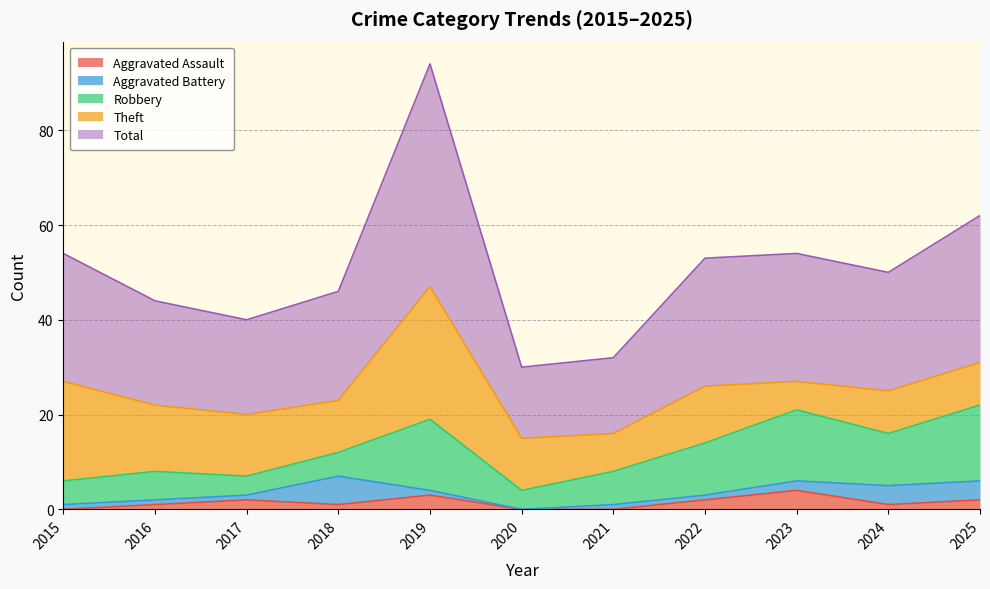

Does the chart display data point markers on the line(s)?

No